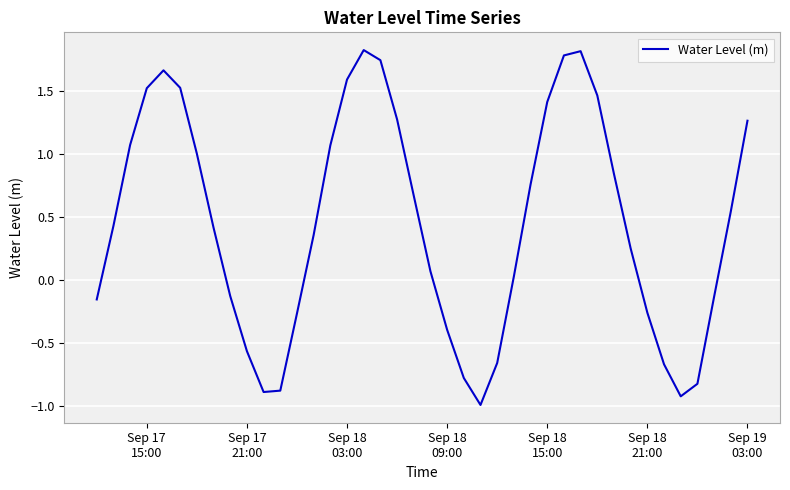

How many lines are shown in the chart?

1